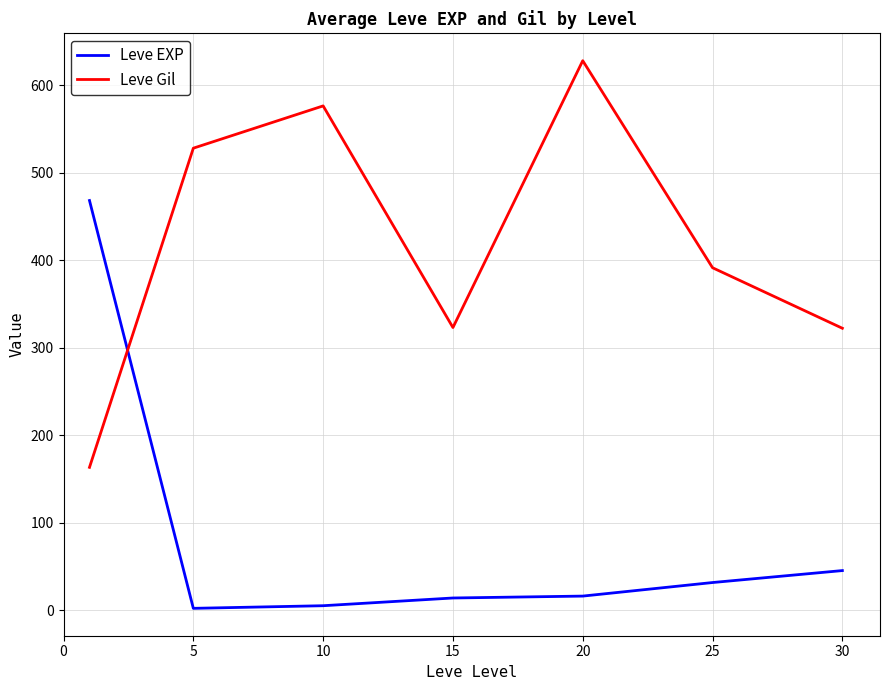

What is the difference between the second highest and minimum values in the Leve Gil series?

413.2